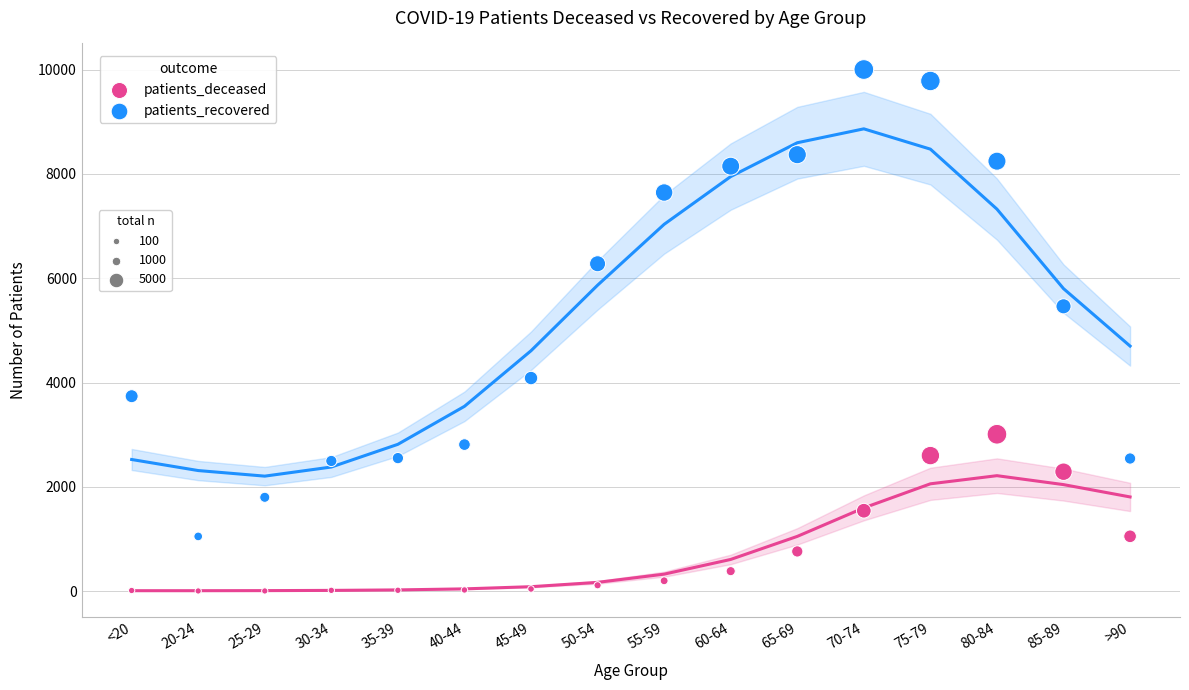

Across all data points, what is the range of Y values (max minus min)?

10000